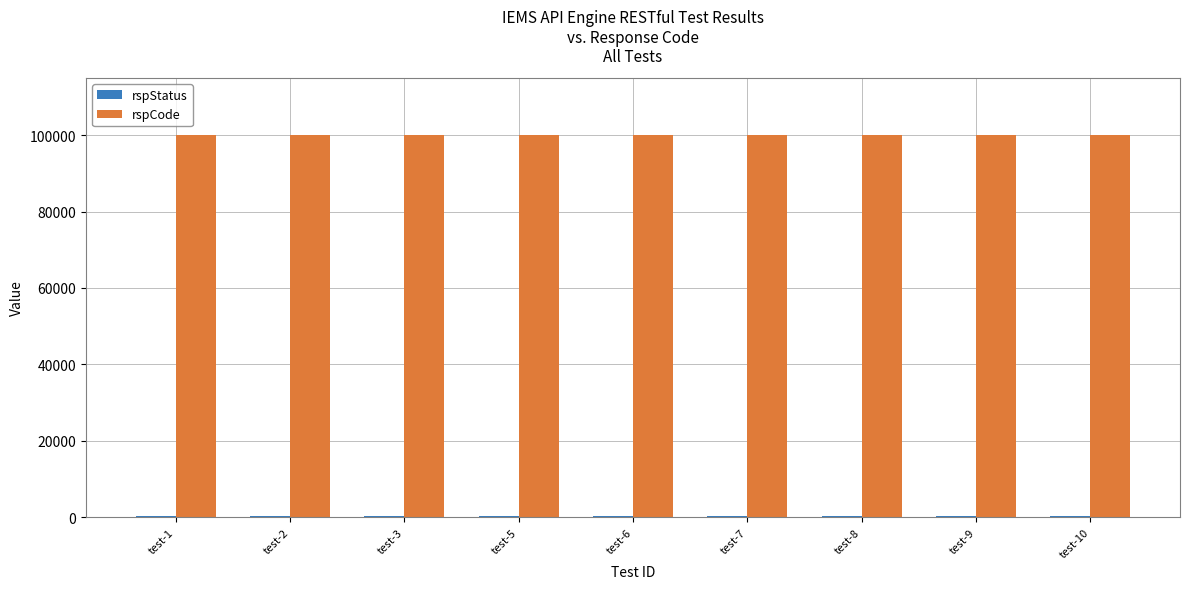

Which series has the largest total across all categories?

rspCode